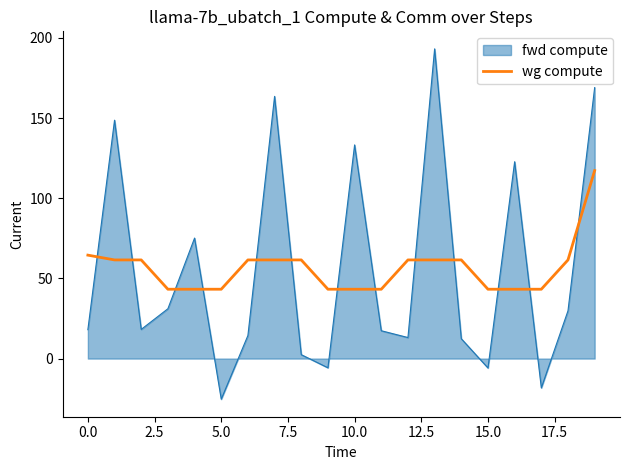

Does the chart display data point markers on the line(s)?

No